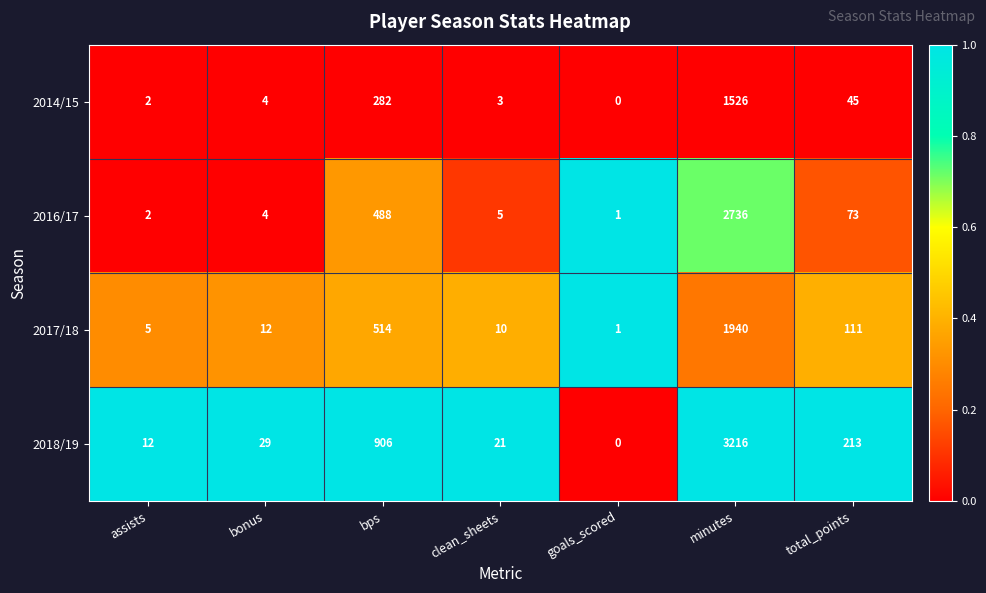

The value of 2018/19 at total_points is 278. True or false?

False